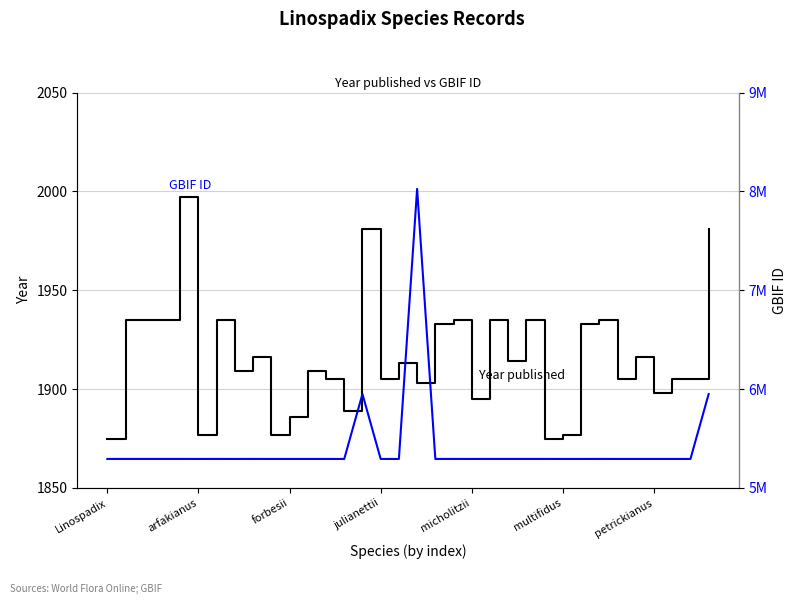

What is the difference between the Year published values at 18 and 9?

56